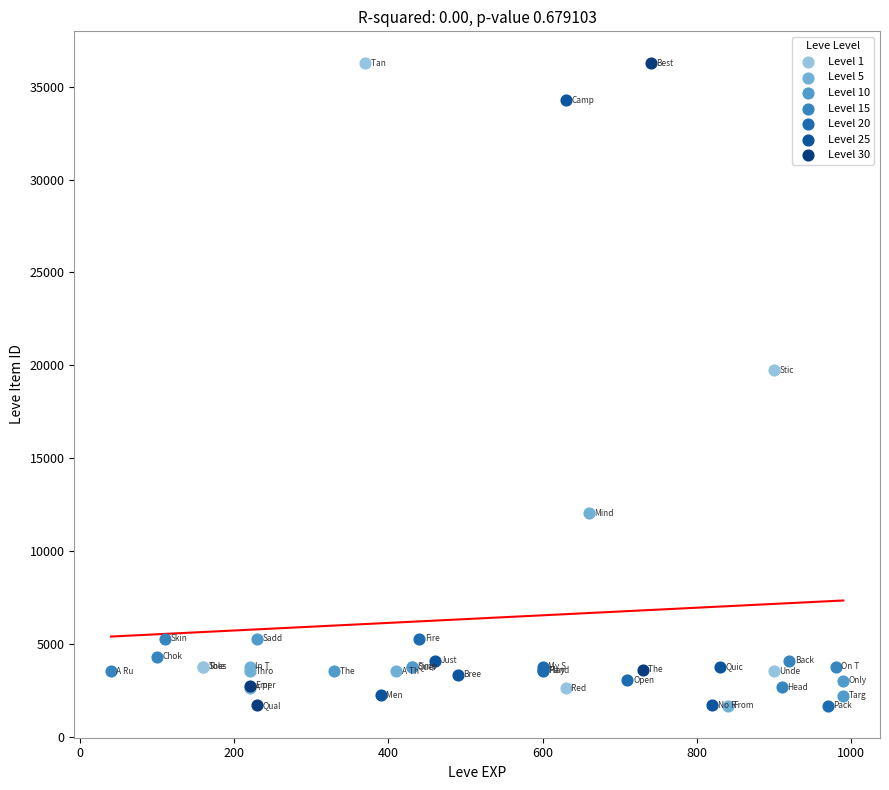

What are all the series names shown in the legend?

Level 1, Level 5, Level 10, Level 15, Level 20, Level 25, Level 30